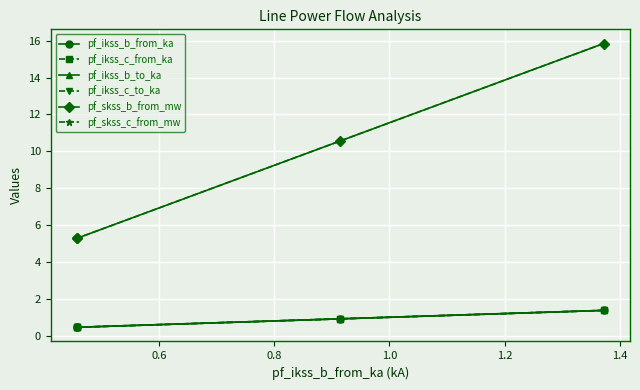

Rank the series by their maximum value, from lowest to highest.

pf_ikss_b_to_ka, pf_ikss_b_from_ka, pf_ikss_c_from_ka, pf_ikss_c_to_ka, pf_skss_b_from_mw, pf_skss_c_from_mw